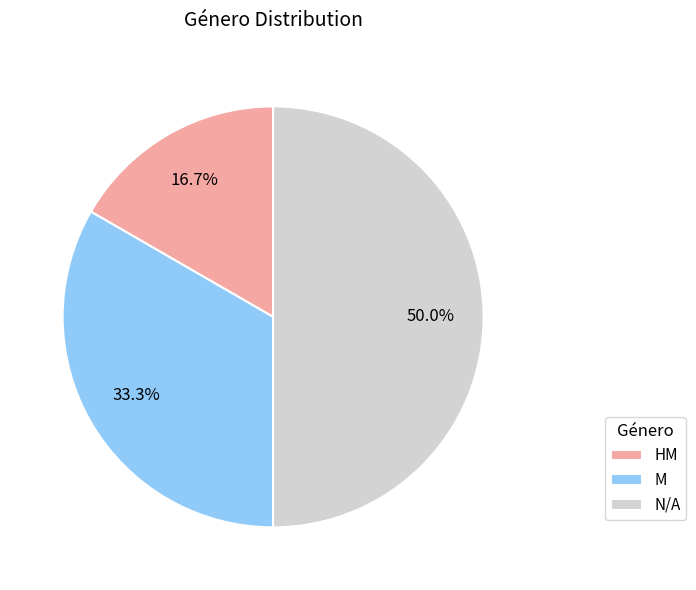

The M slice represents 33% of the pie. True or false?

True